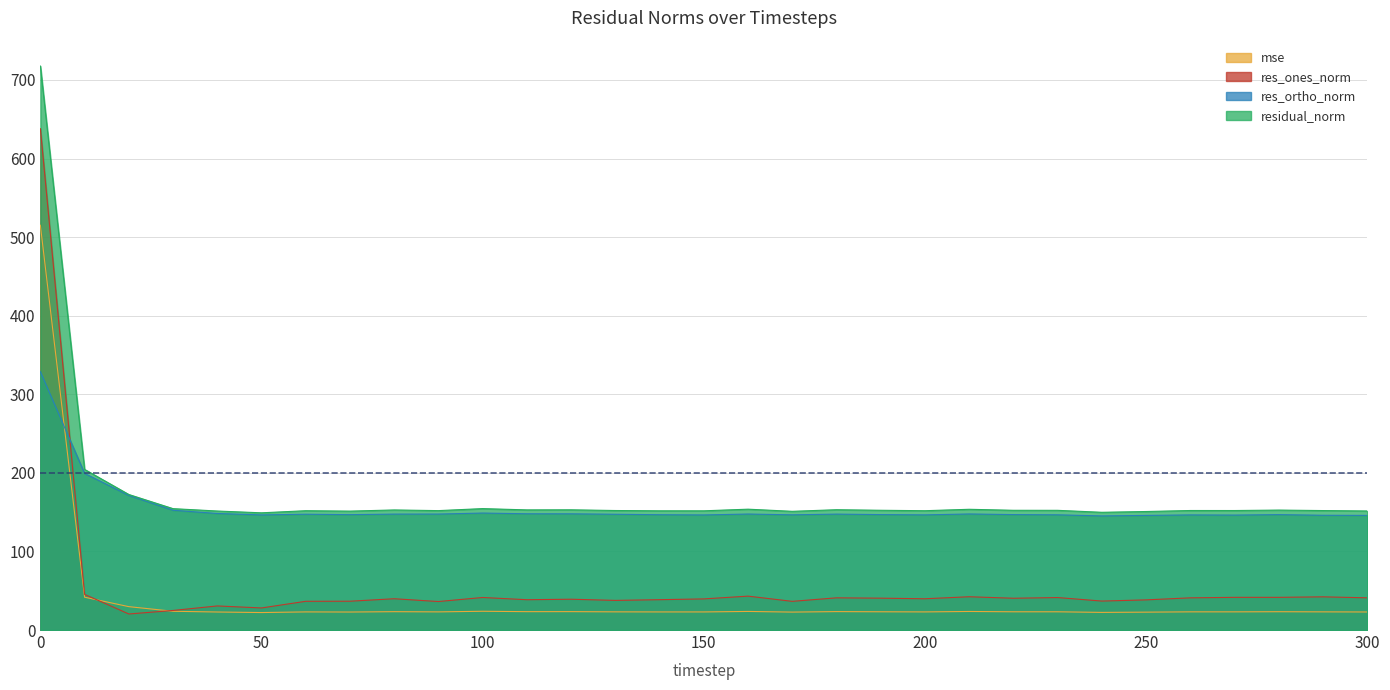

What is the total value across all series at 30?

355.6